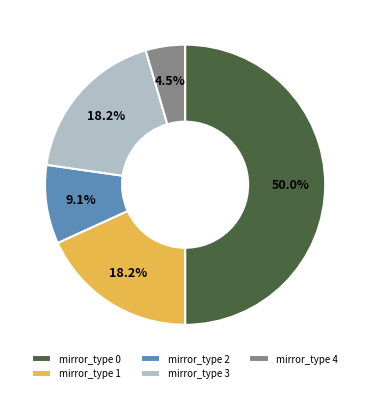

Is mirror_type 4 the majority of the pie?

No